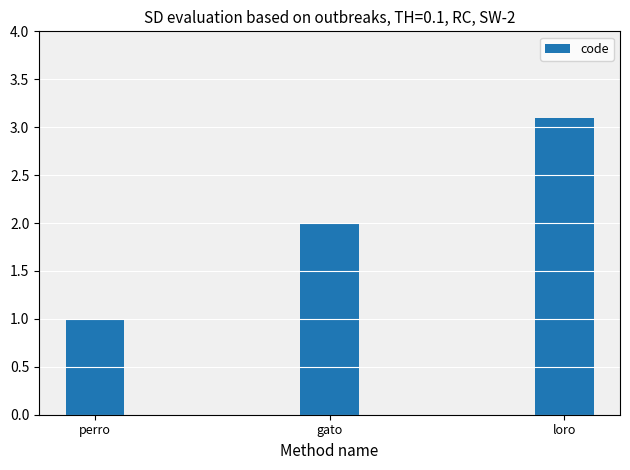

Reading left to right, what are all the values shown in this chart?

perro=1.0	gato=2.0	loro=3.1